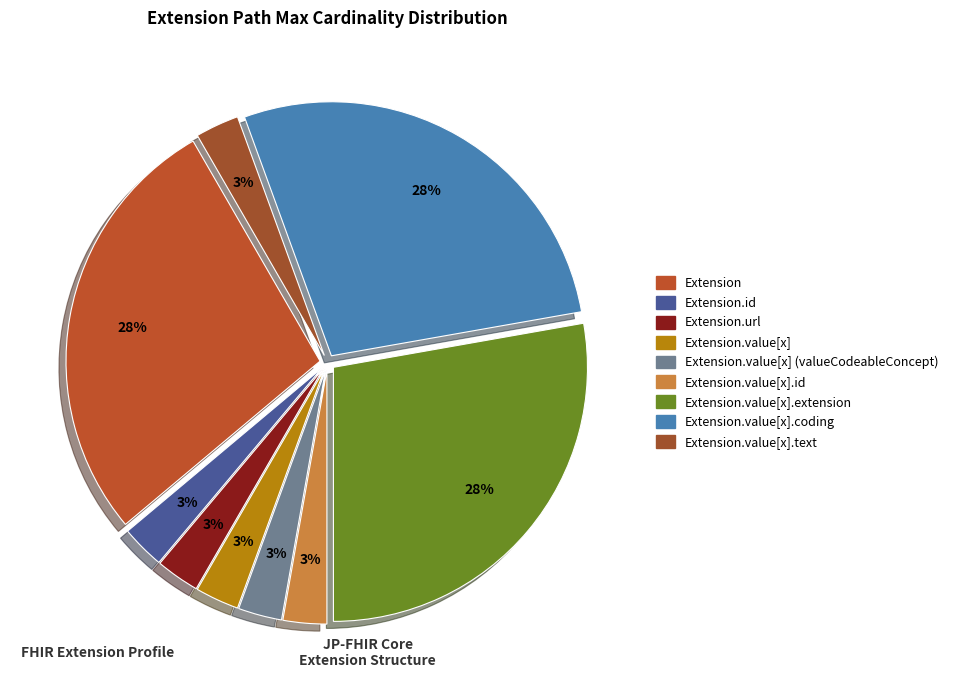

How many slices are in this pie chart?

9